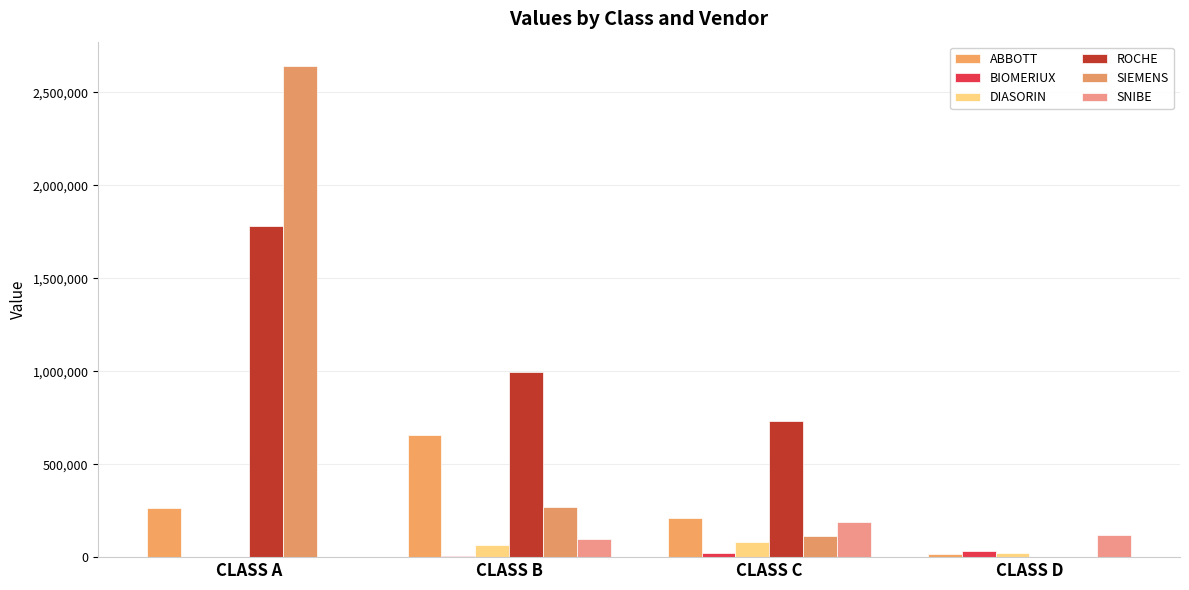

At how many categories does at least one series exceed 731175?

3